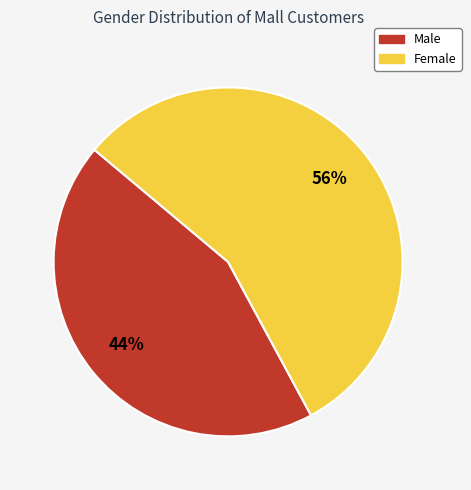

How many segments does this pie chart have?

2